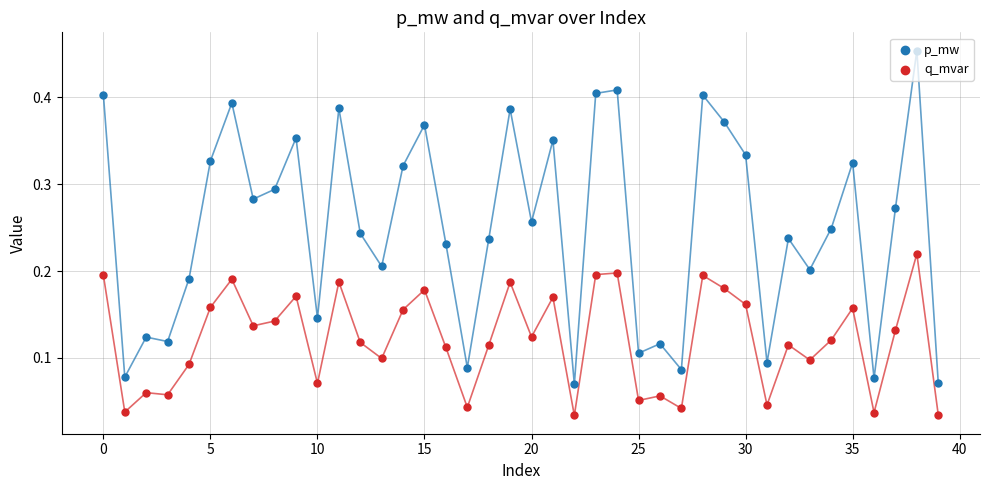

At which category is the sum across all series the highest?

38